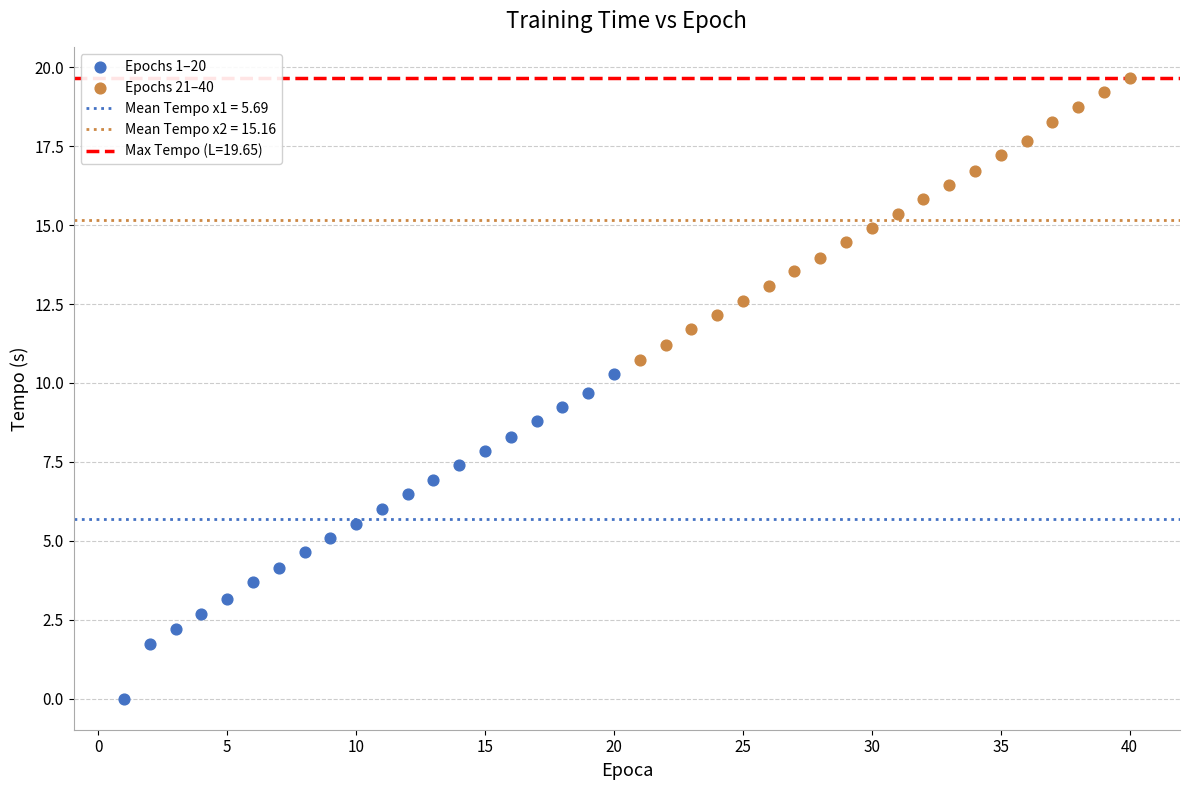

Which series contains the highest Y value?

Epochs 21–40